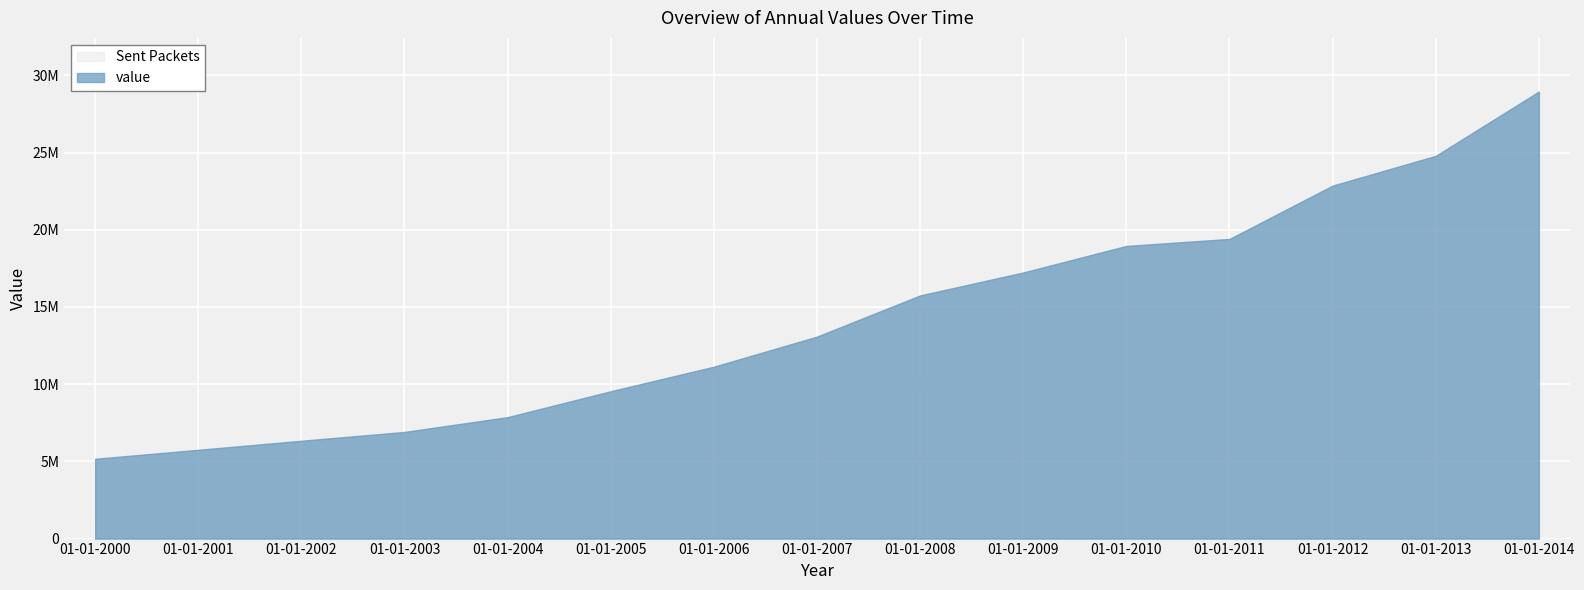

What is the change in value from 01-01-2008 to 01-01-2014?

+13206391.2